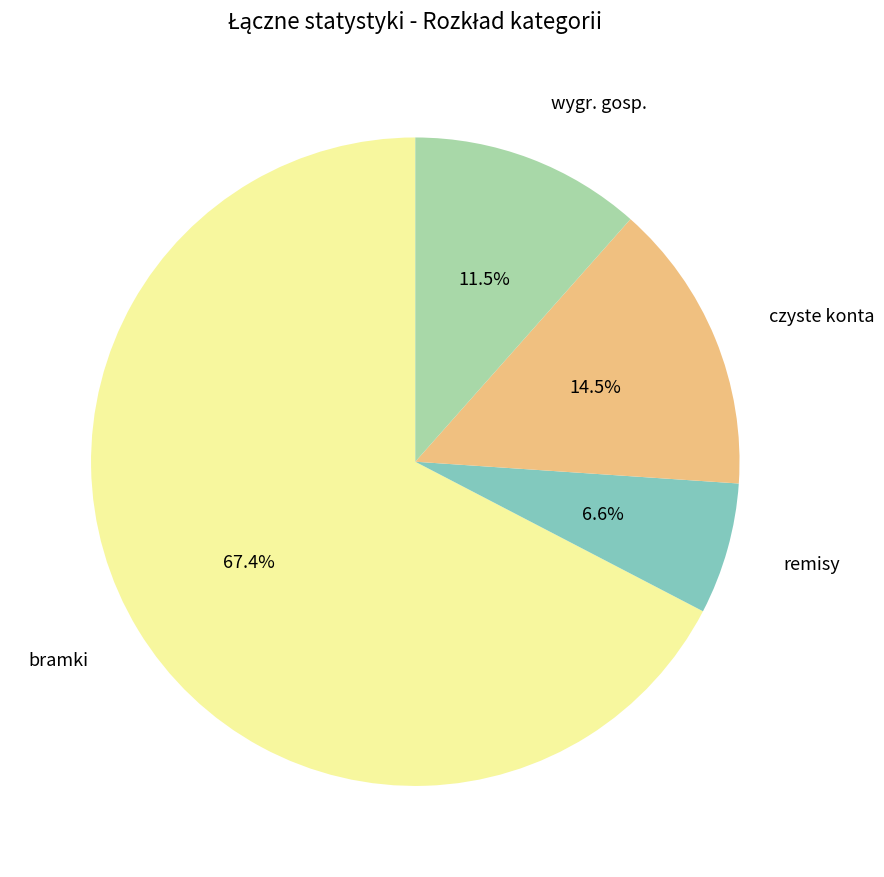

Is there any slice that represents more than half of the pie?

Yes